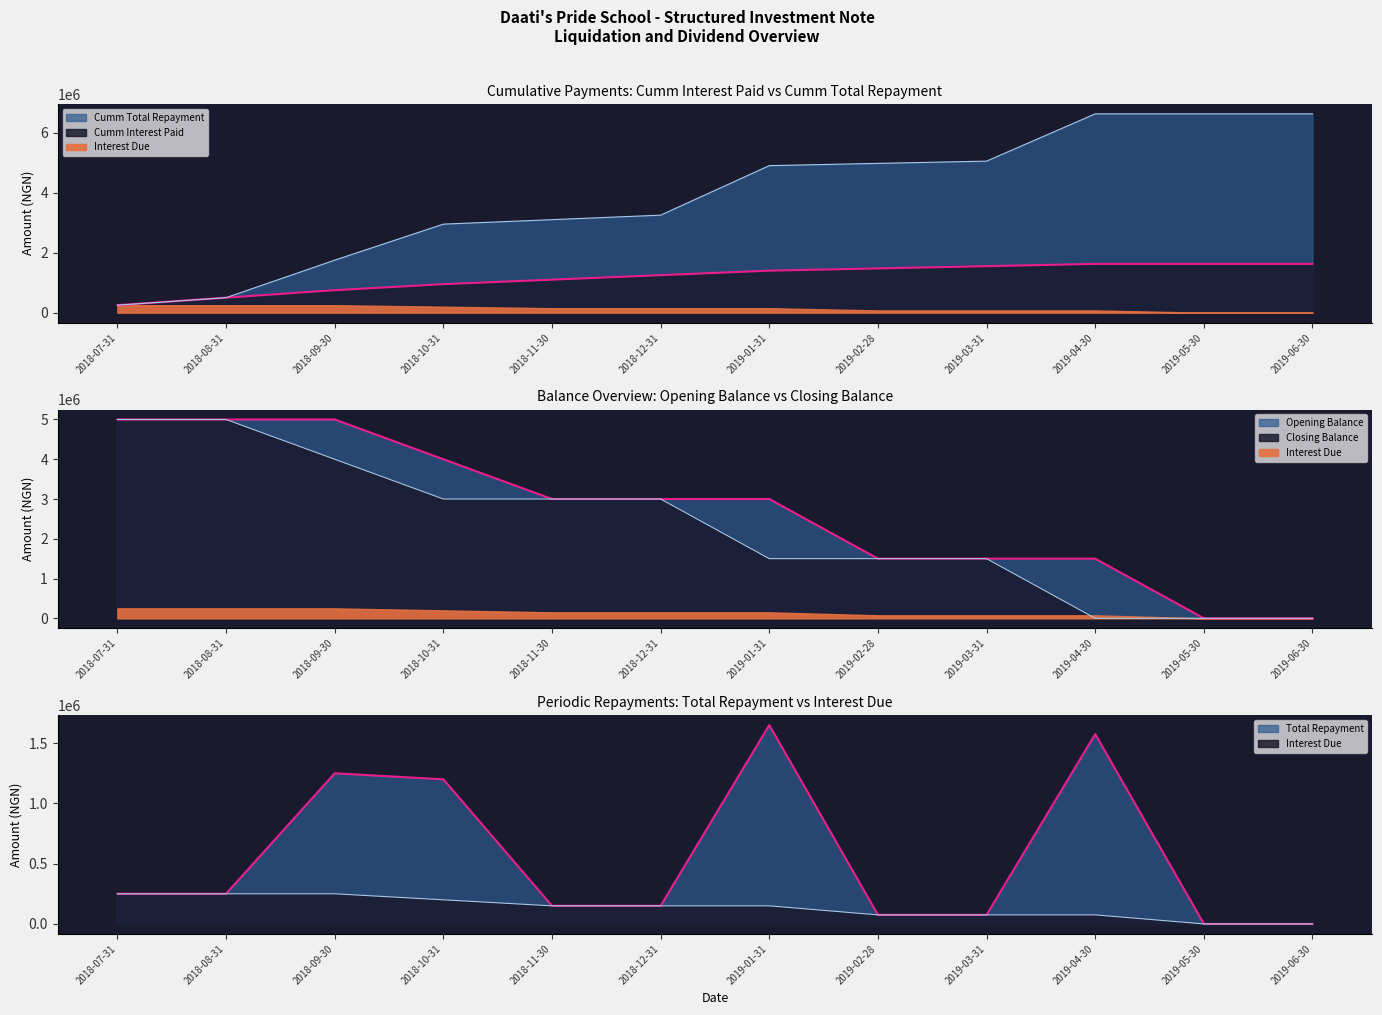

Is the value of Interest Due at 2019-04-30 greater than the value of Total Repayment at 2018-11-30?

No